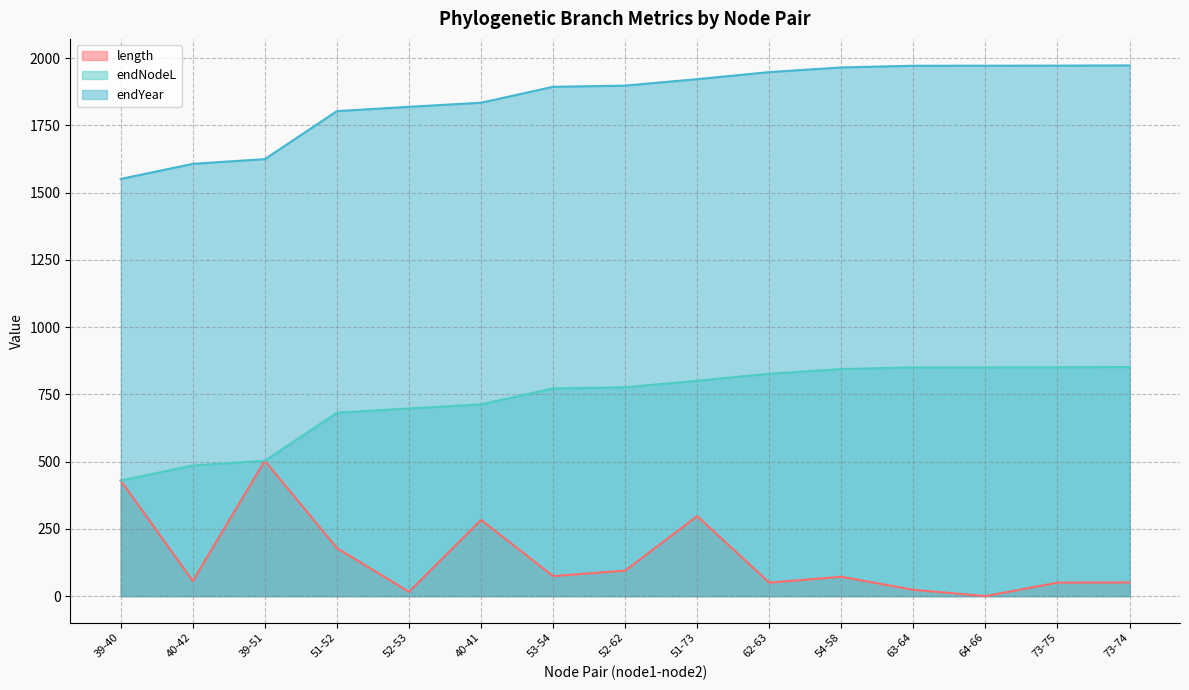

Which label corresponds to the largest value in the chart?

73-74